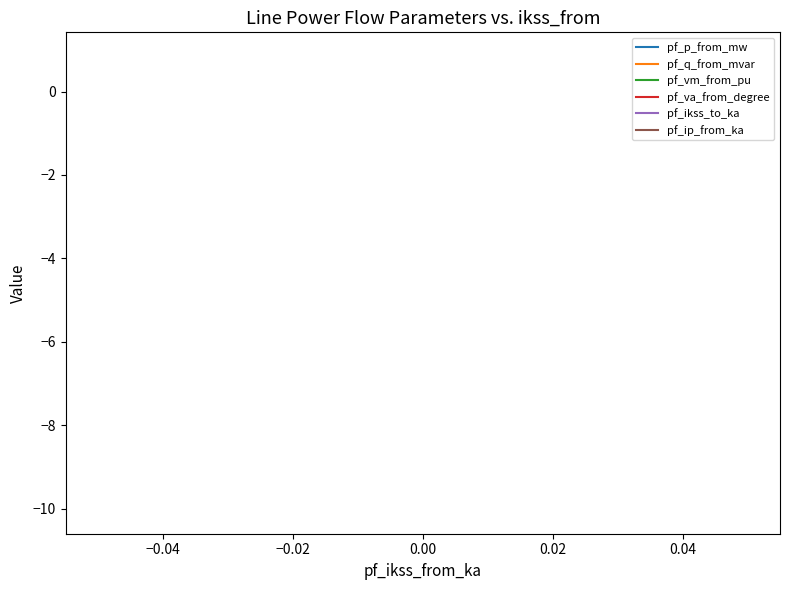

What is the minimum value shown in the chart?

-10.1